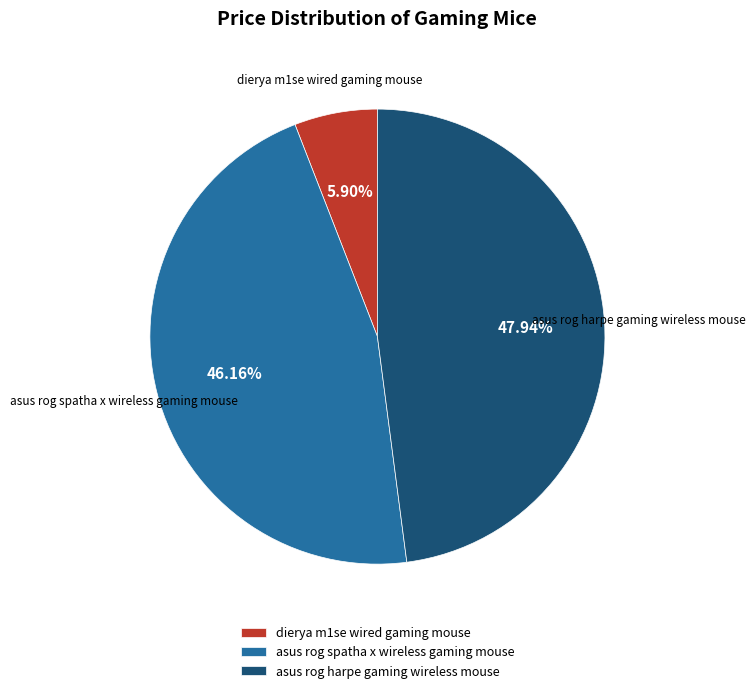

To the nearest percent, what is the difference between the largest and smallest slice percentages?

42%